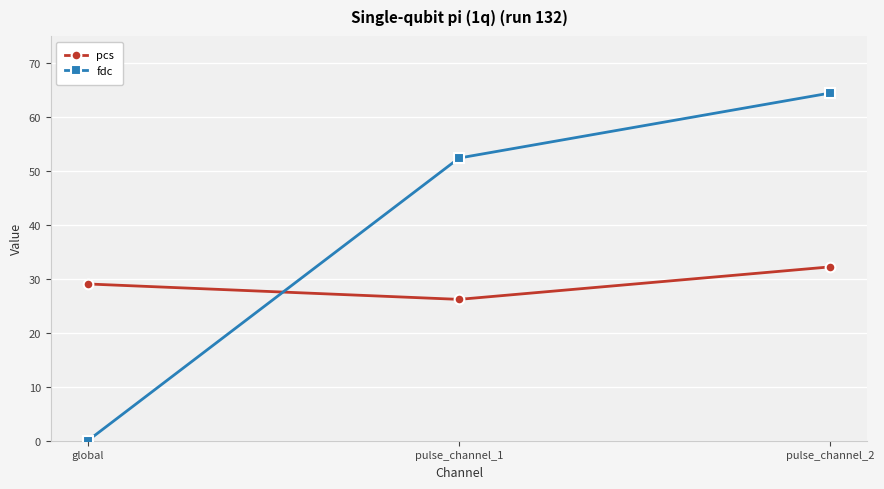

Reading left to right, list all the values displayed in this chart.

pcs: global=29.0	pulse_channel_1=26.2	pulse_channel_2=32.2
fdc: global=0.0	pulse_channel_1=52.4	pulse_channel_2=64.4